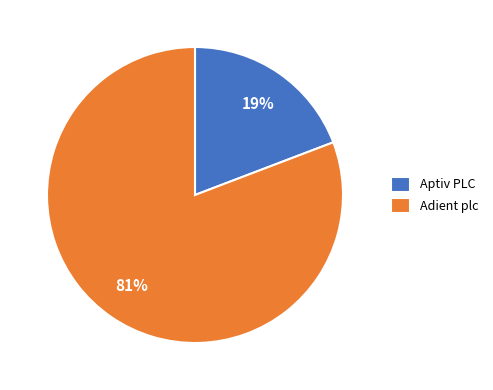

Is the sum of Adient plc and Aptiv PLC greater than half?

Yes